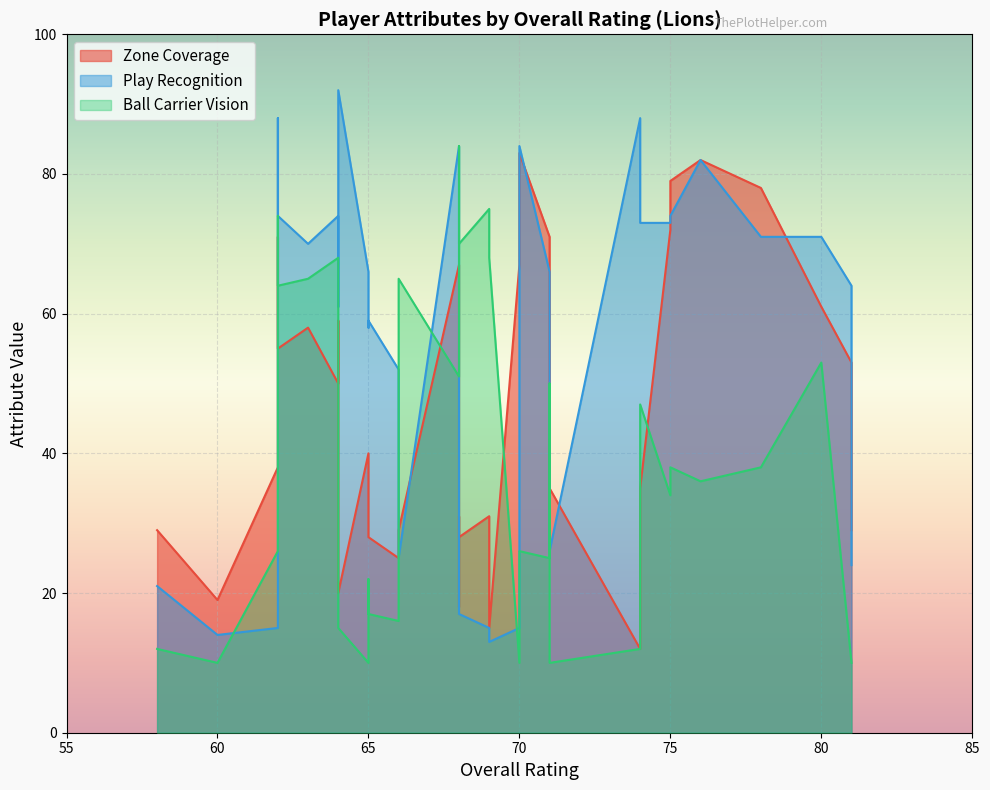

Is it true that Ball Carrier Vision equals 29 at 71?

False